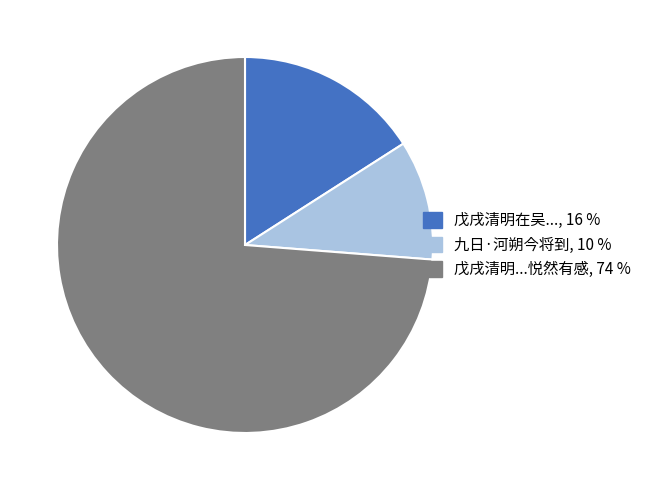

Is there any slice that represents more than half of the pie?

Yes